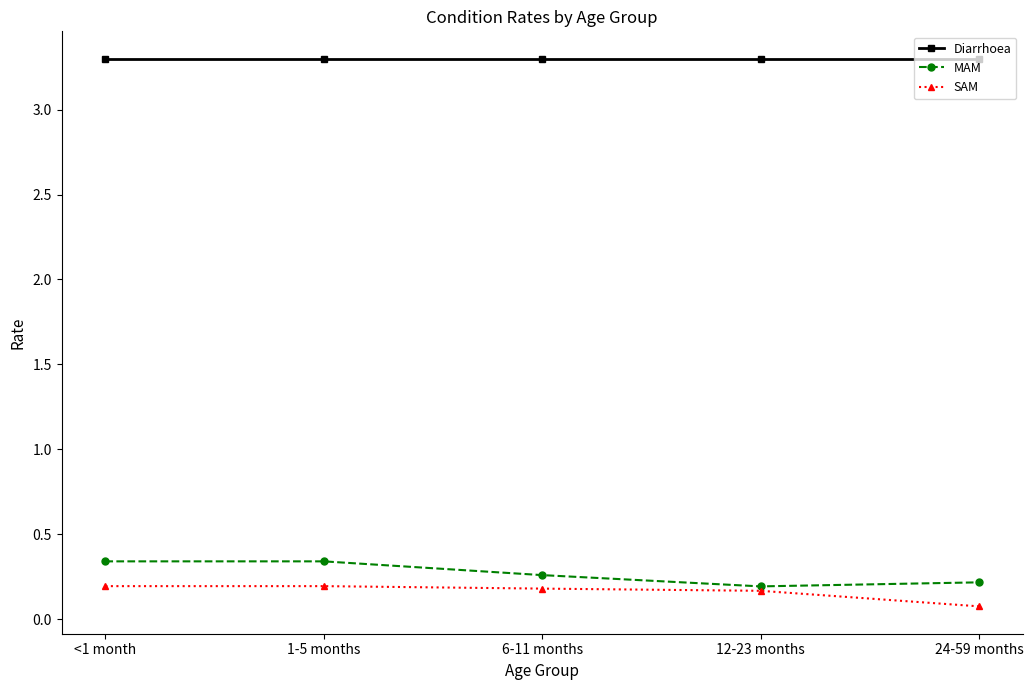

Rank the series by their maximum value, from highest to lowest.

Diarrhoea, MAM, SAM